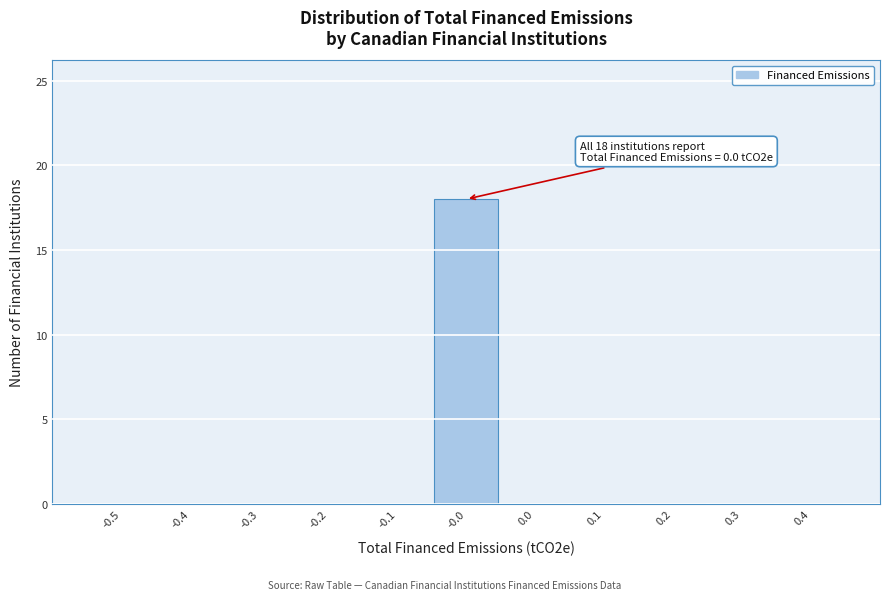

Reading right to left, transcribe all the data shown in this chart.

0.4=0	0.3=0	0.2=0	0.1=0	0.0=0	-0.0=18	-0.1=0	-0.2=0	-0.3=0	-0.4=0	-0.5=0